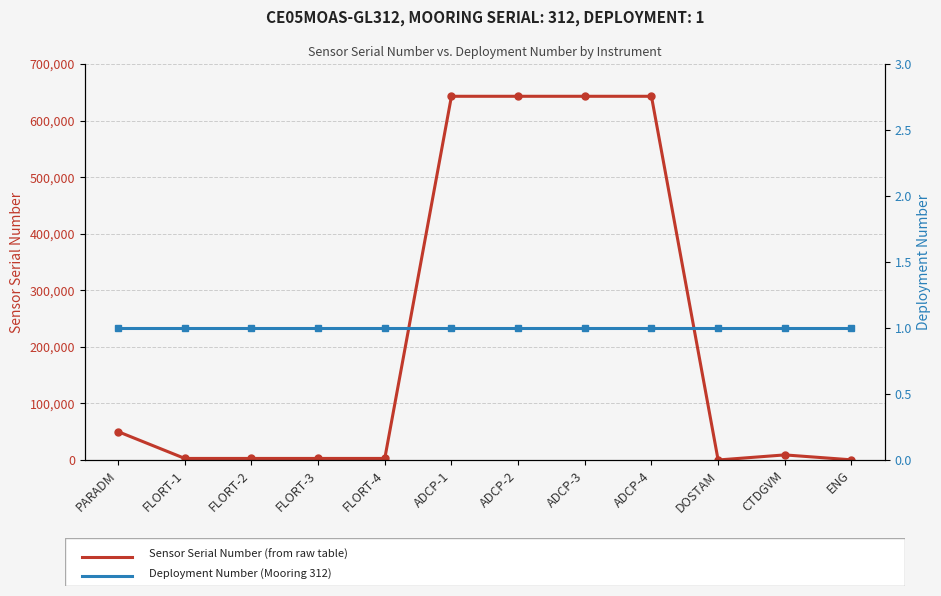

What is the difference between the highest and lowest values at FLORT-1?

2760